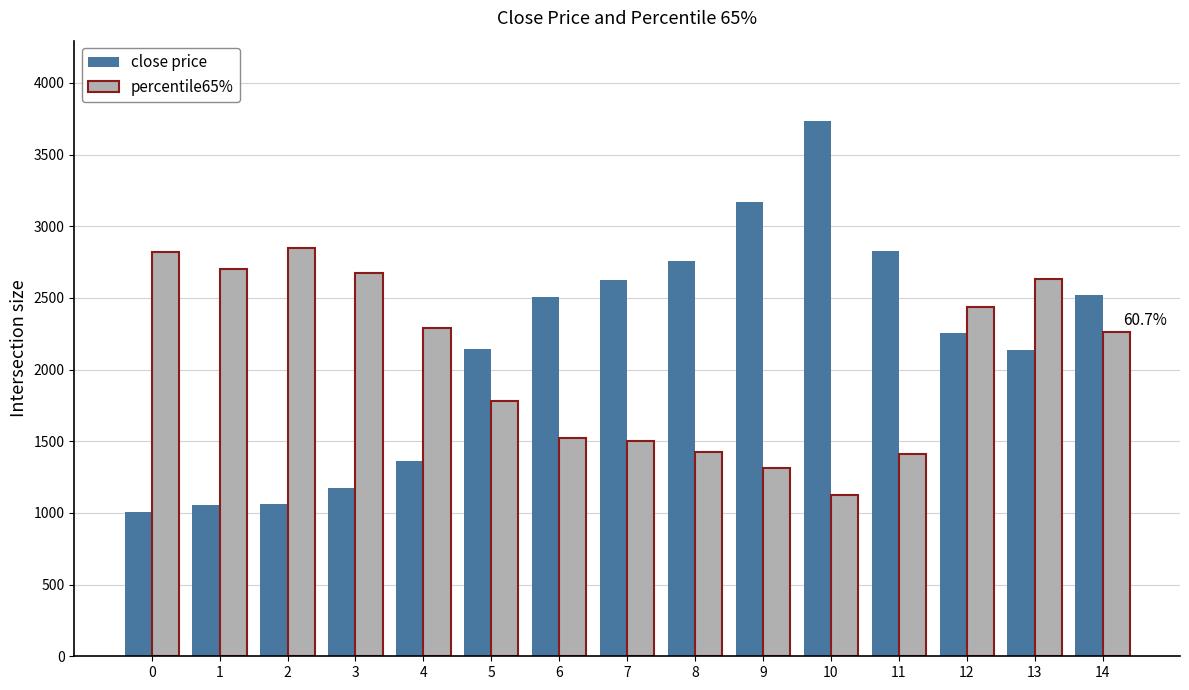

At 0, list the series in order from smallest to largest.

close price, percentile65%